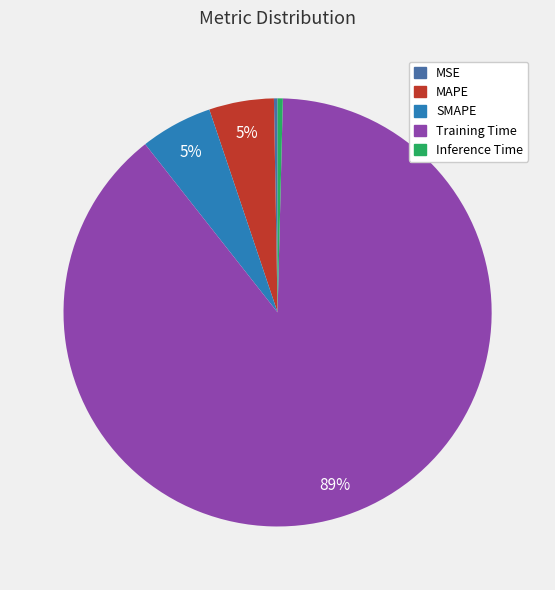

What is the majority slice?

Training Time